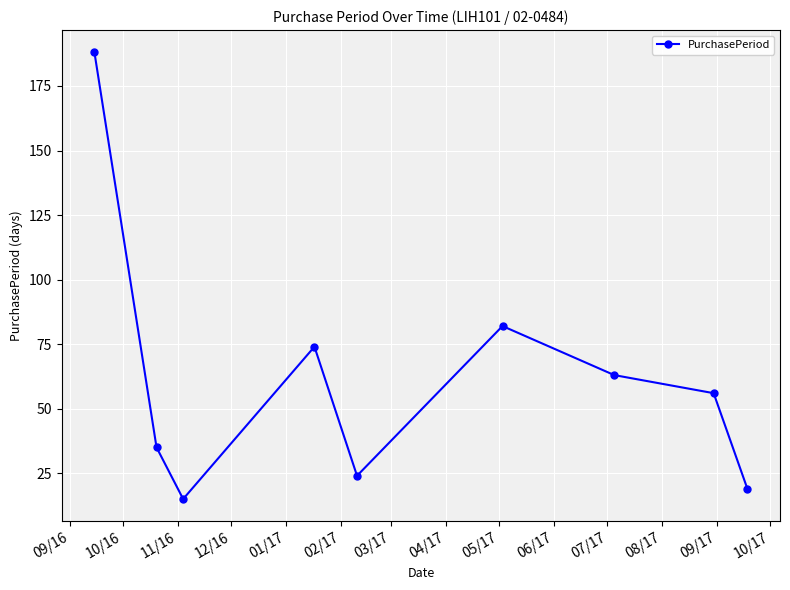

How many points are higher than both their immediate neighbors (excluding endpoints)?

2